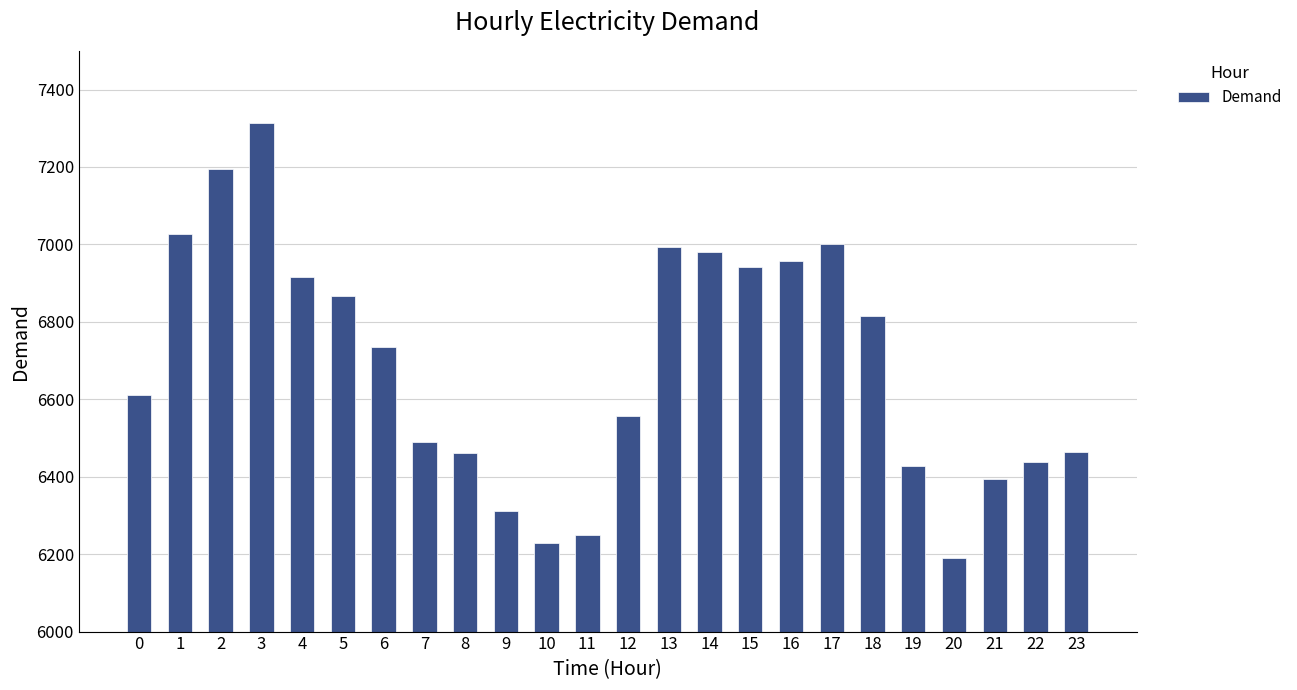

Which has a higher value, 0 or 5?

5